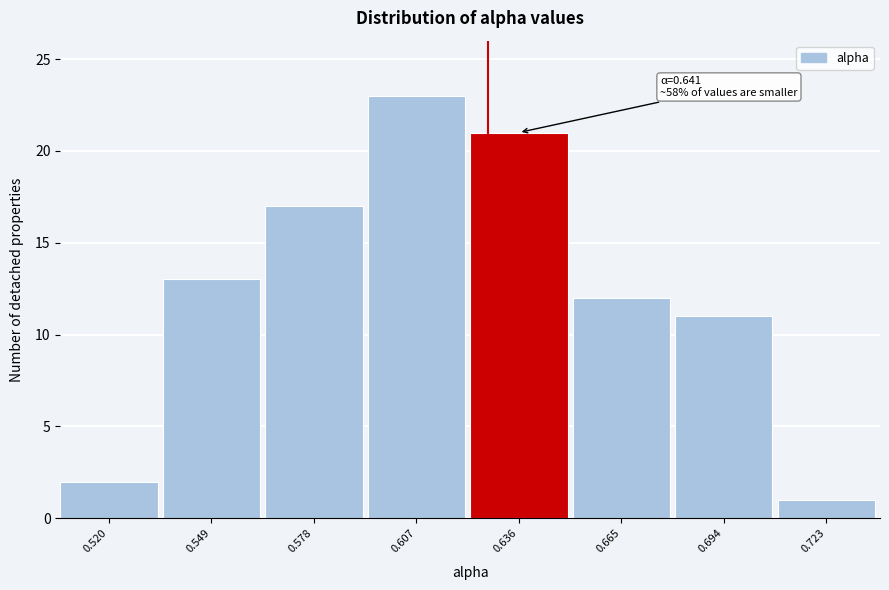

Reading left to right, transcribe all the data shown in this chart.

2	13	17	23	21	12	11	1